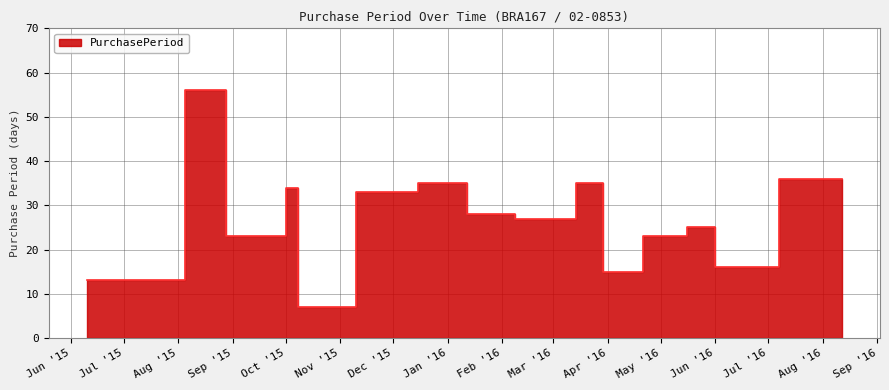

How many data points are above 28?

7